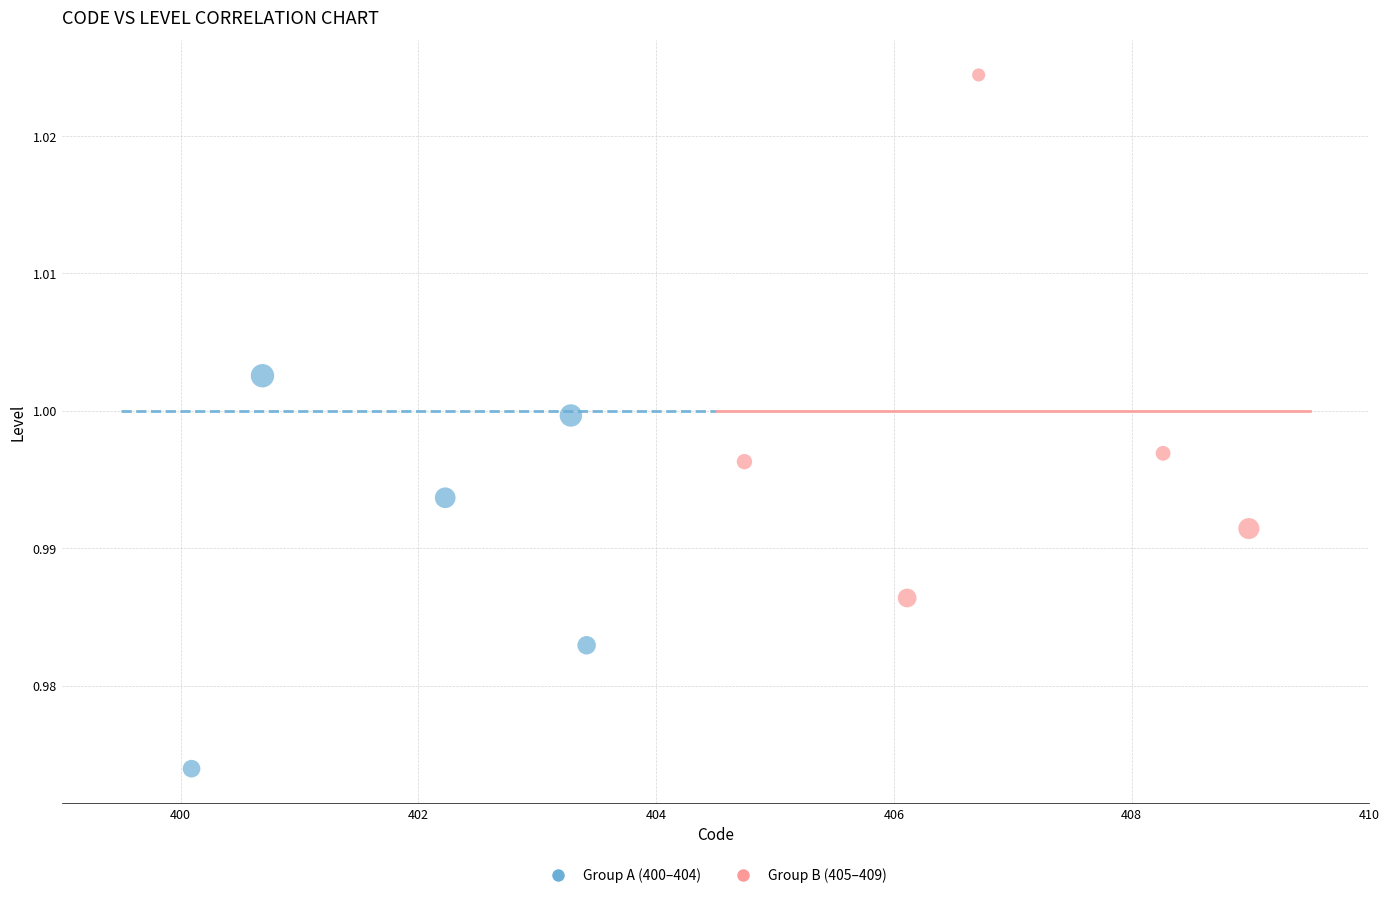

Which series has the widest spread of Y values?

Group B (405–409)